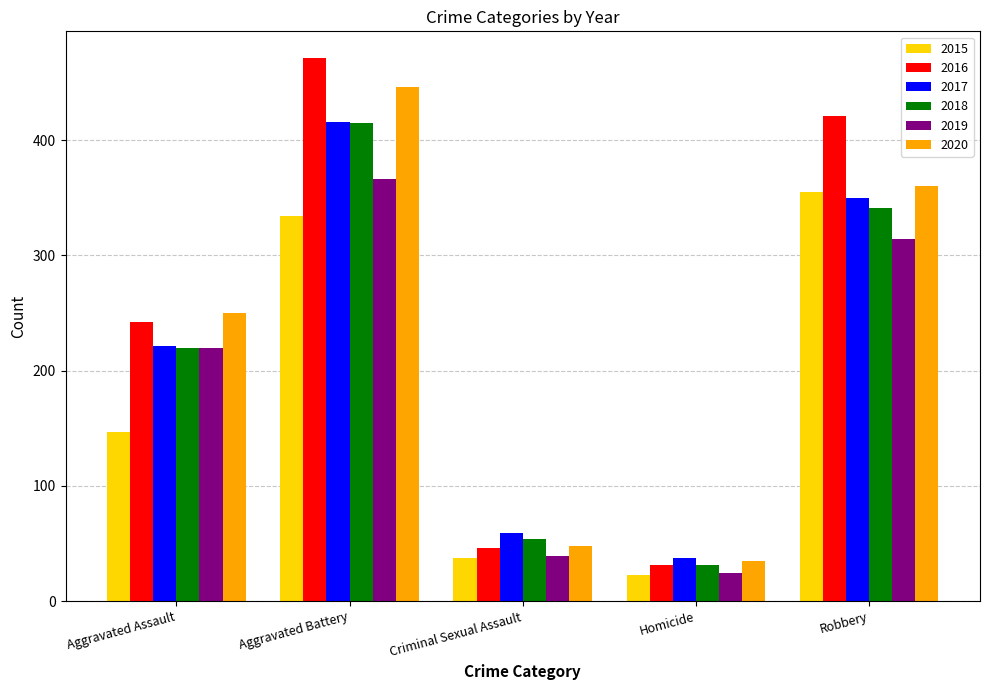

Reading left to right, transcribe all the data shown in this chart.

2015: Aggravated Assault=147	Aggravated Battery=334	Criminal Sexual Assault=37	Homicide=23	Robbery=355
2016: Aggravated Assault=242	Aggravated Battery=471	Criminal Sexual Assault=46	Homicide=31	Robbery=421
2017: Aggravated Assault=221	Aggravated Battery=416	Criminal Sexual Assault=59	Homicide=37	Robbery=350
2018: Aggravated Assault=220	Aggravated Battery=415	Criminal Sexual Assault=54	Homicide=31	Robbery=341
2019: Aggravated Assault=220	Aggravated Battery=366	Criminal Sexual Assault=39	Homicide=24	Robbery=314
2020: Aggravated Assault=250	Aggravated Battery=446	Criminal Sexual Assault=48	Homicide=35	Robbery=360